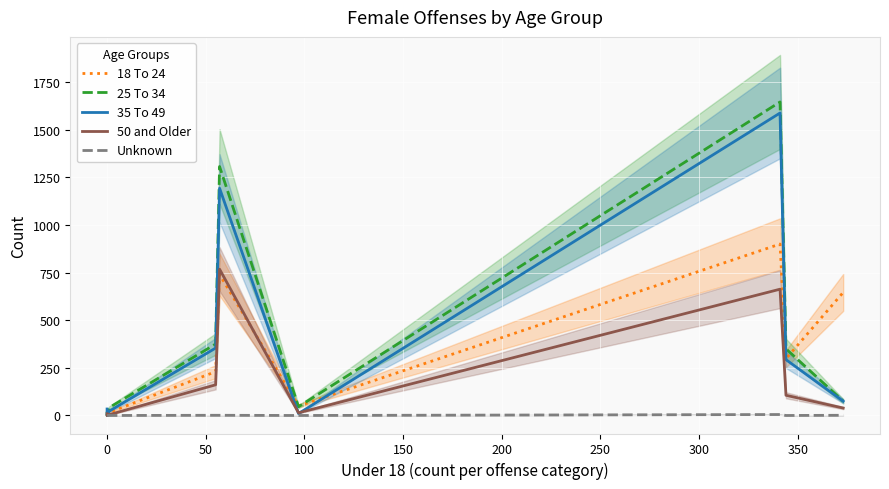

Which series changed the most between 150 and 250?

35 To 49